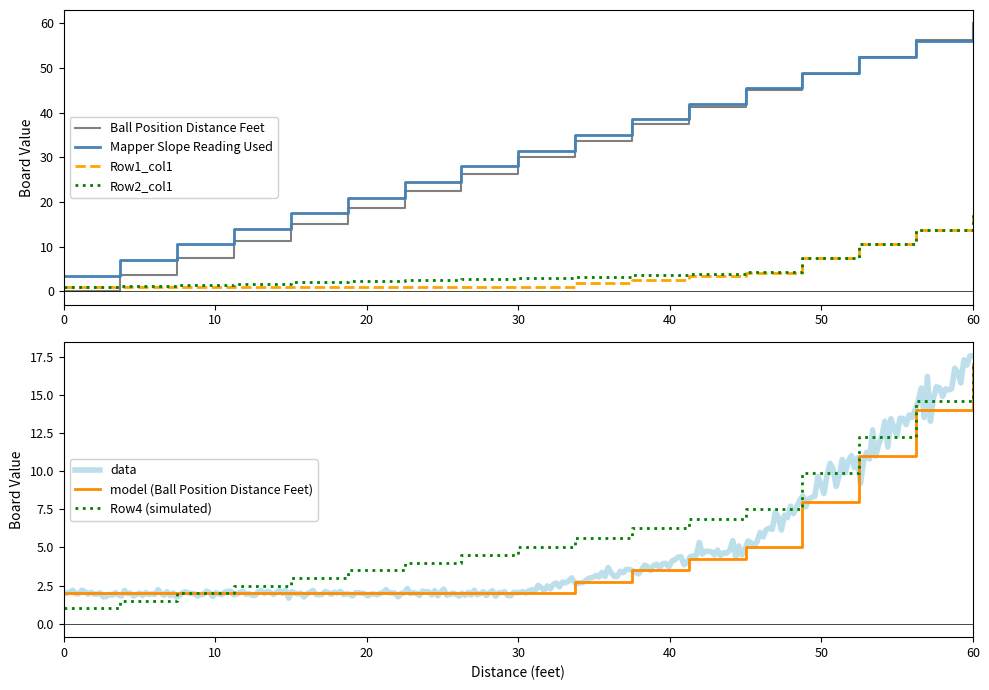

Is the value of Row3_col1 at 56.25 greater than the value of Row2_col1 at 0?

Yes